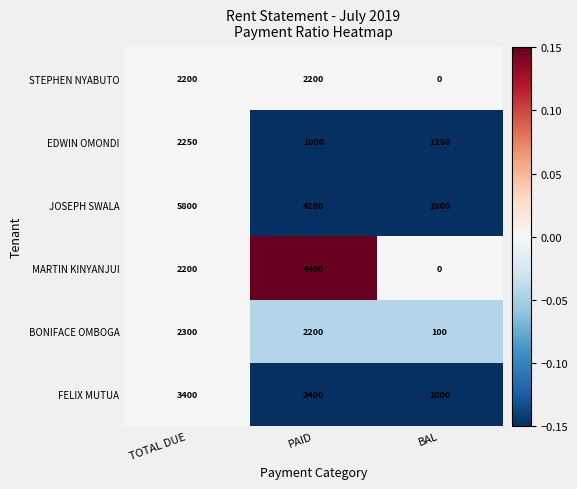

Where does the JOSEPH SWALA series first go above 4200?

TOTAL DUE